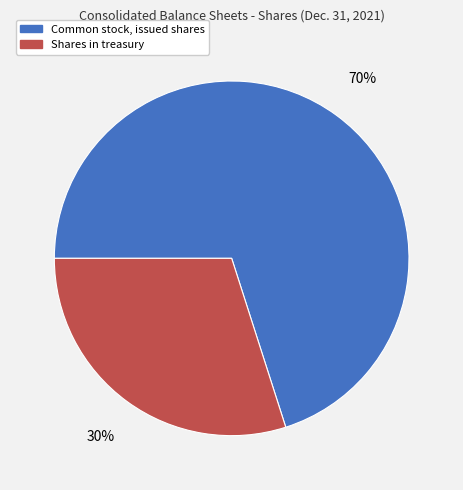

The Common stock, issued shares slice represents 70% of the pie. True or false?

True